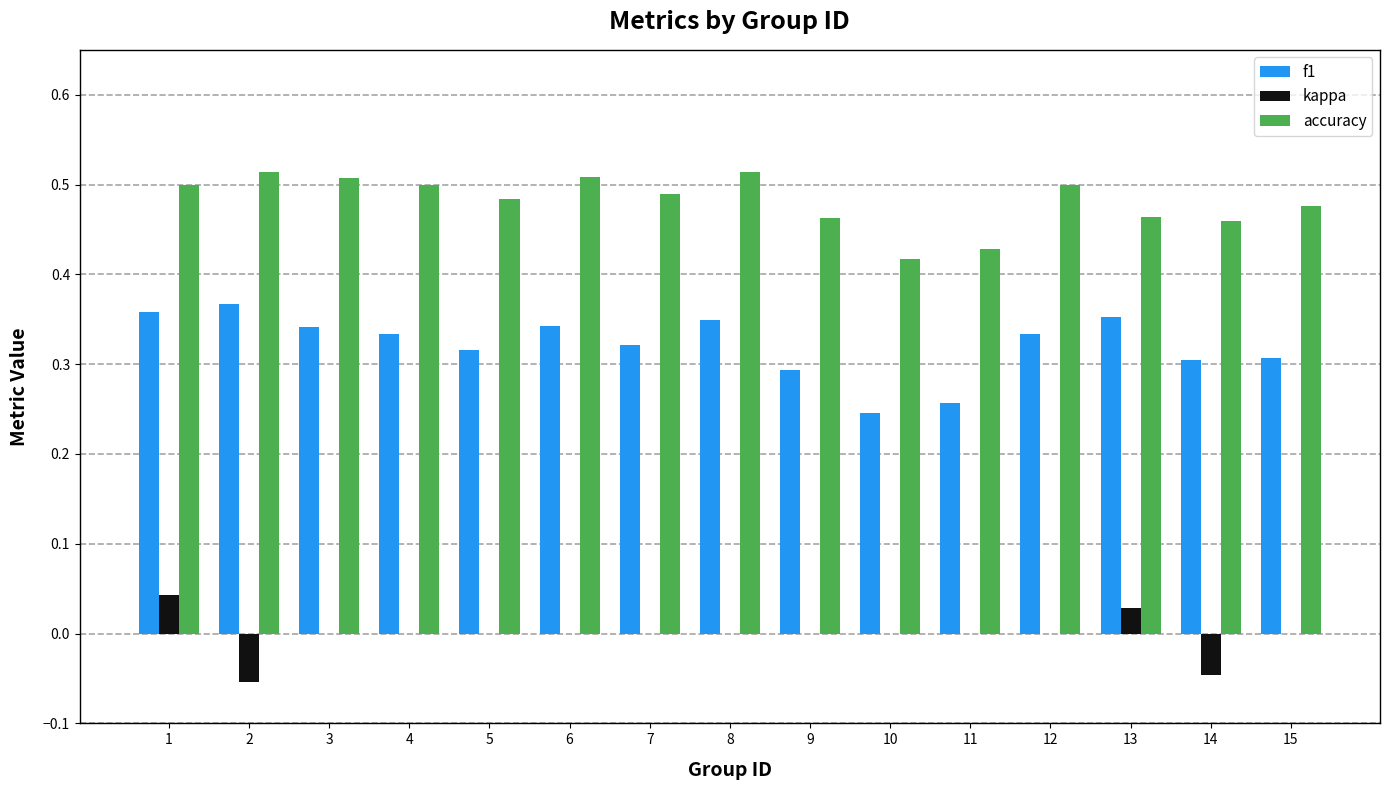

The kappa series shows 0.0 at 15. True or false?

True